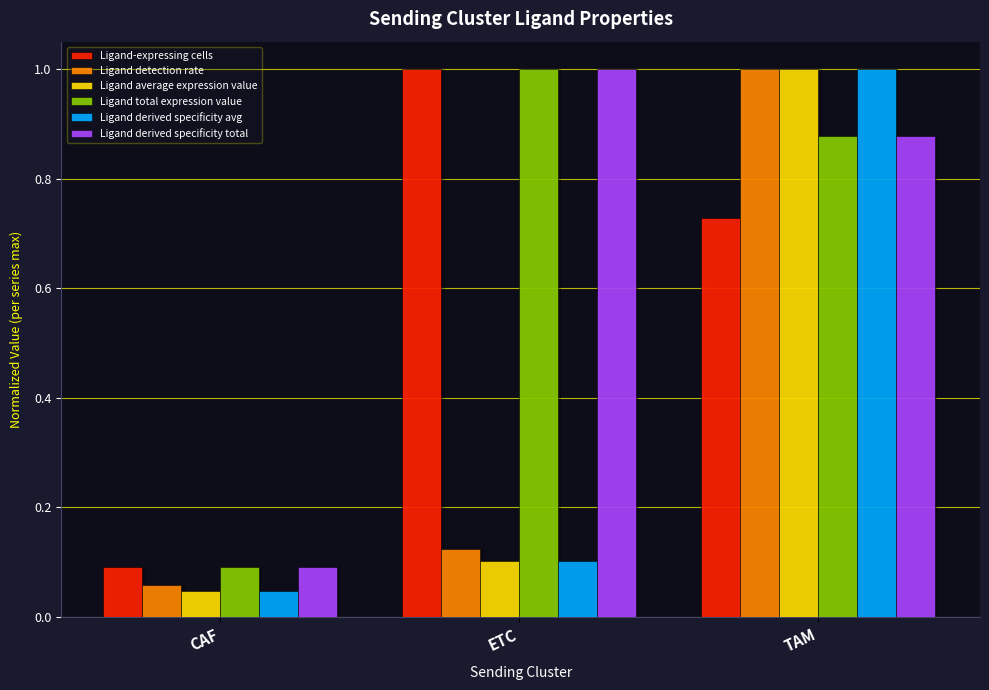

At how many categories does at least one series exceed 0?

3